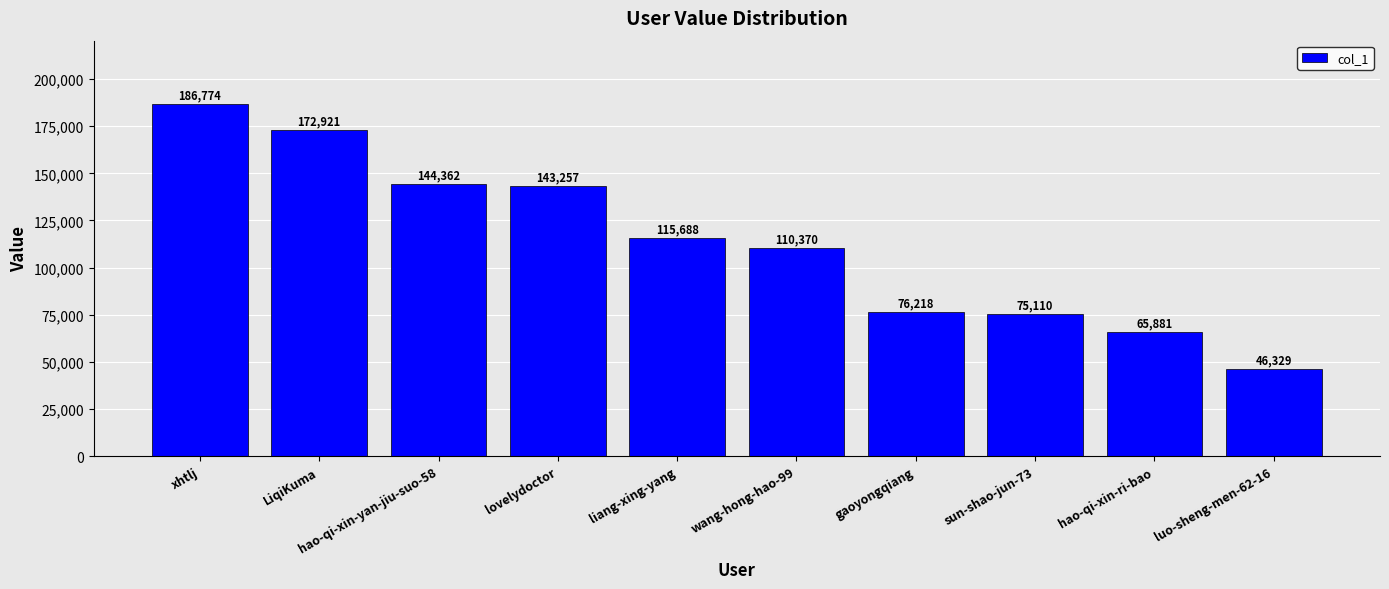

The value at liang-xing-yang is 66574. True or false?

False